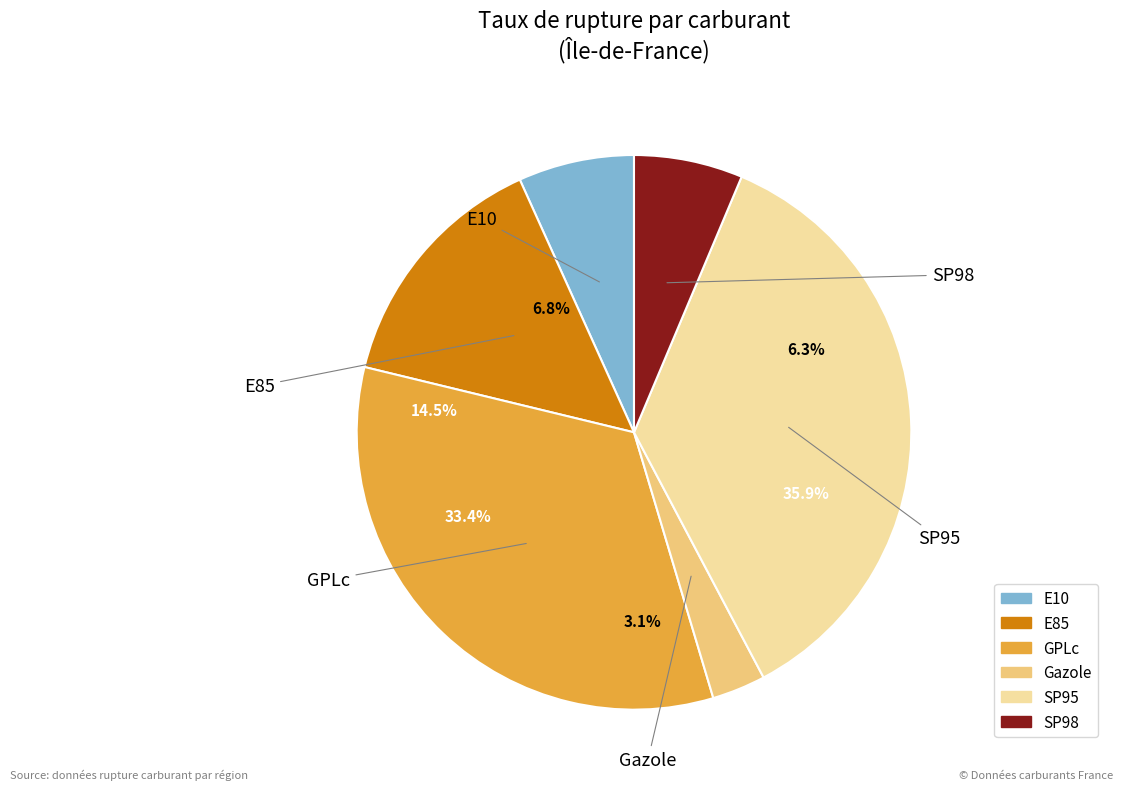

What is the change in value from E10 to SP98?

-0.5